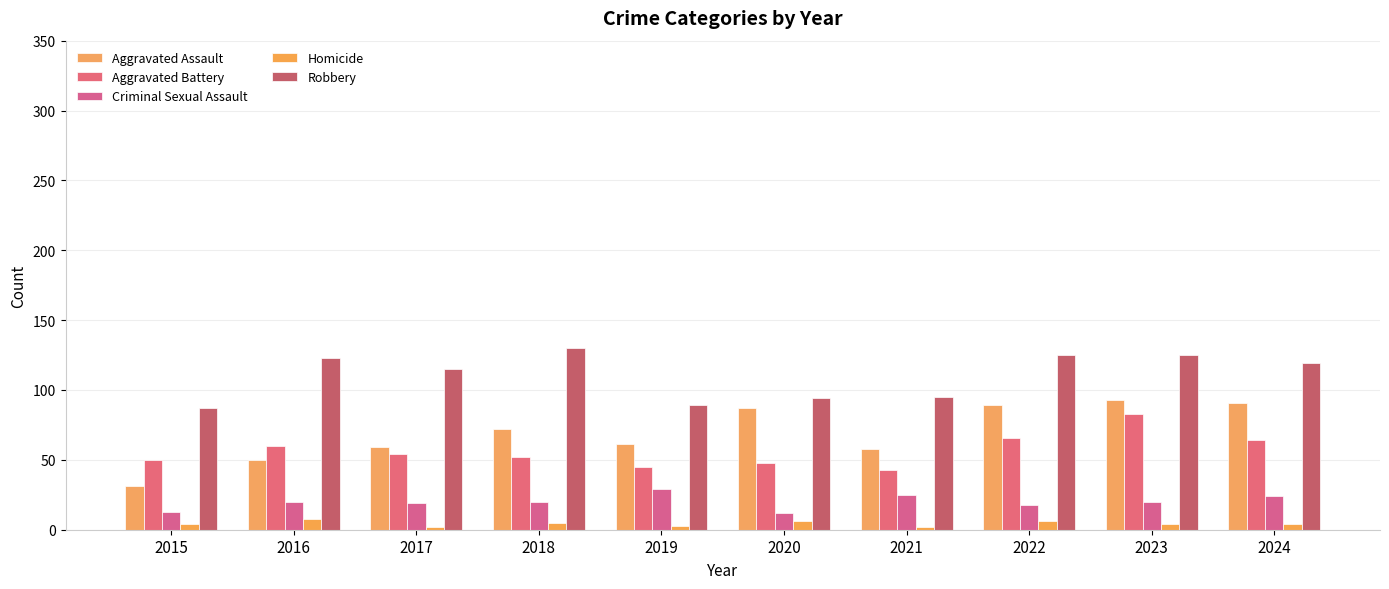

What is the value of the Homicide bar at the 6th from the left?

6